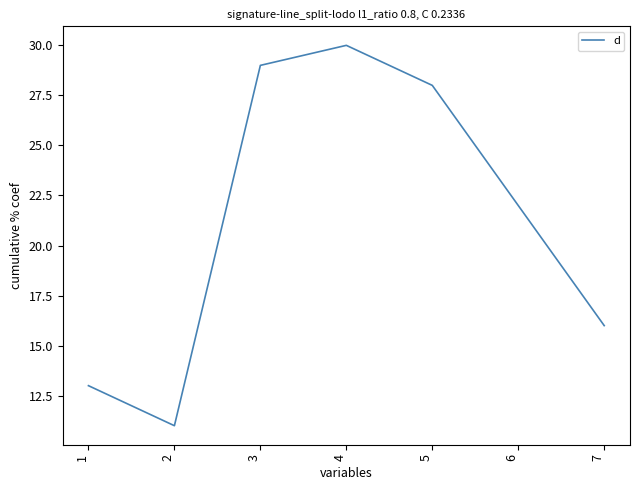

Reading left to right, what are all the values shown in this chart?

13	11	29	30	28	22	16